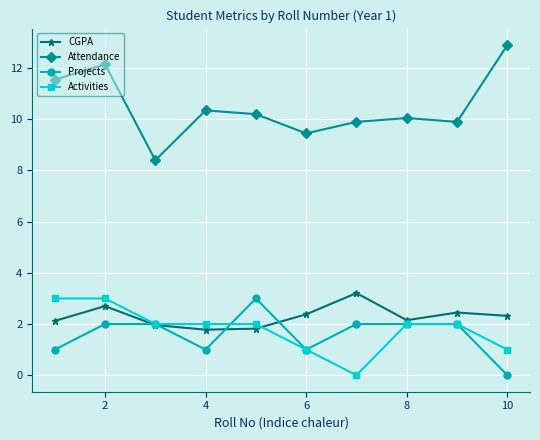

What is the maximum value for Attendance?

12.9